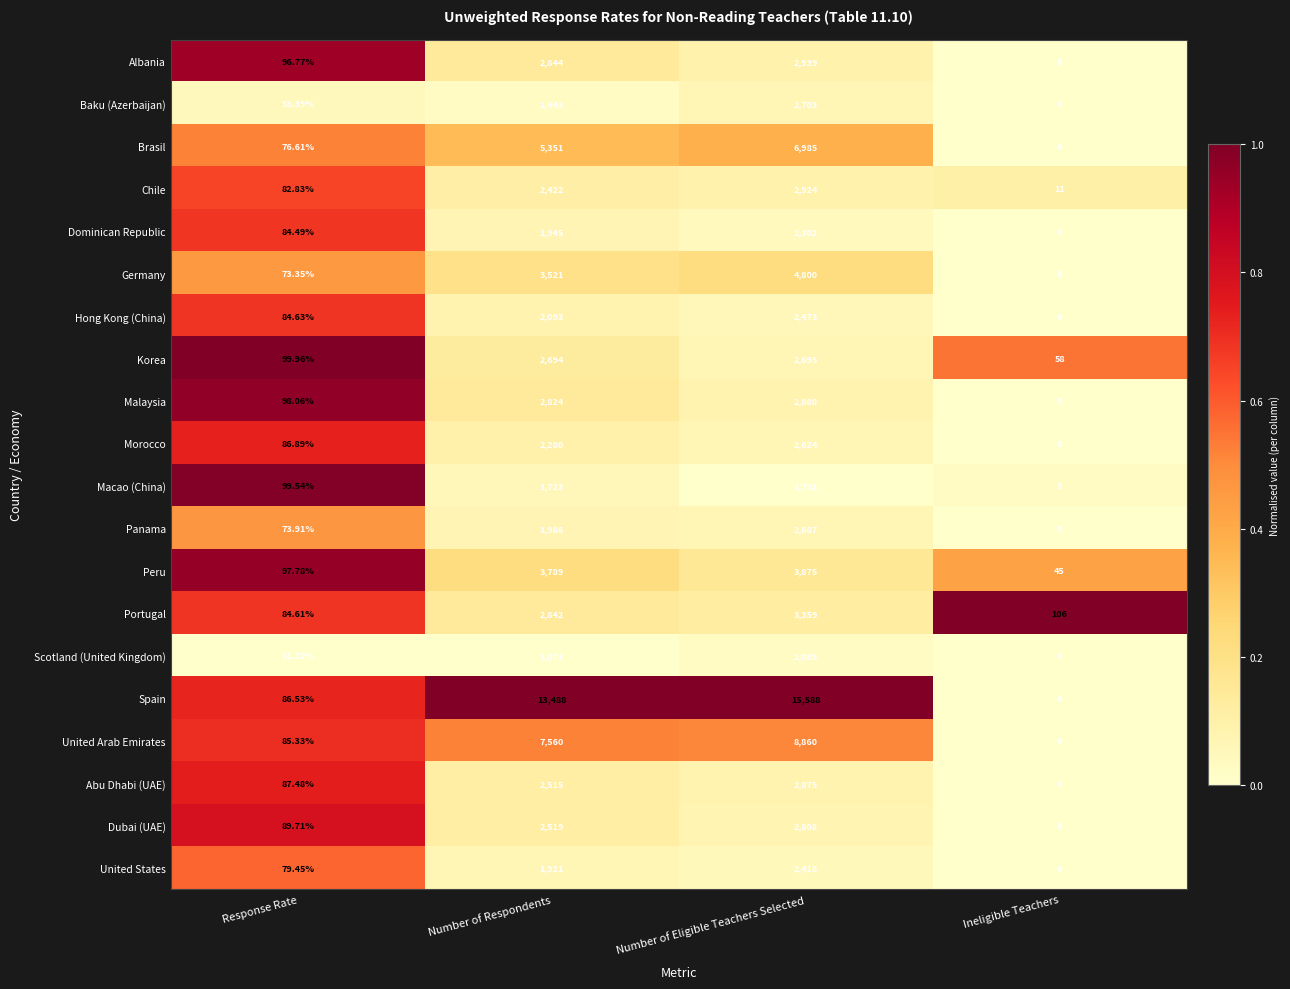

Rank the series by their maximum value, from highest to lowest.

Spain, United Arab Emirates, Brasil, Germany, Peru, Portugal, Albania, Chile, Malaysia, Abu Dhabi (UAE), Dubai (UAE), Baku (Azerbaijan), Korea, Panama, Morocco, Hong Kong (China), United States, Dominican Republic, Scotland (United Kingdom), Macao (China)